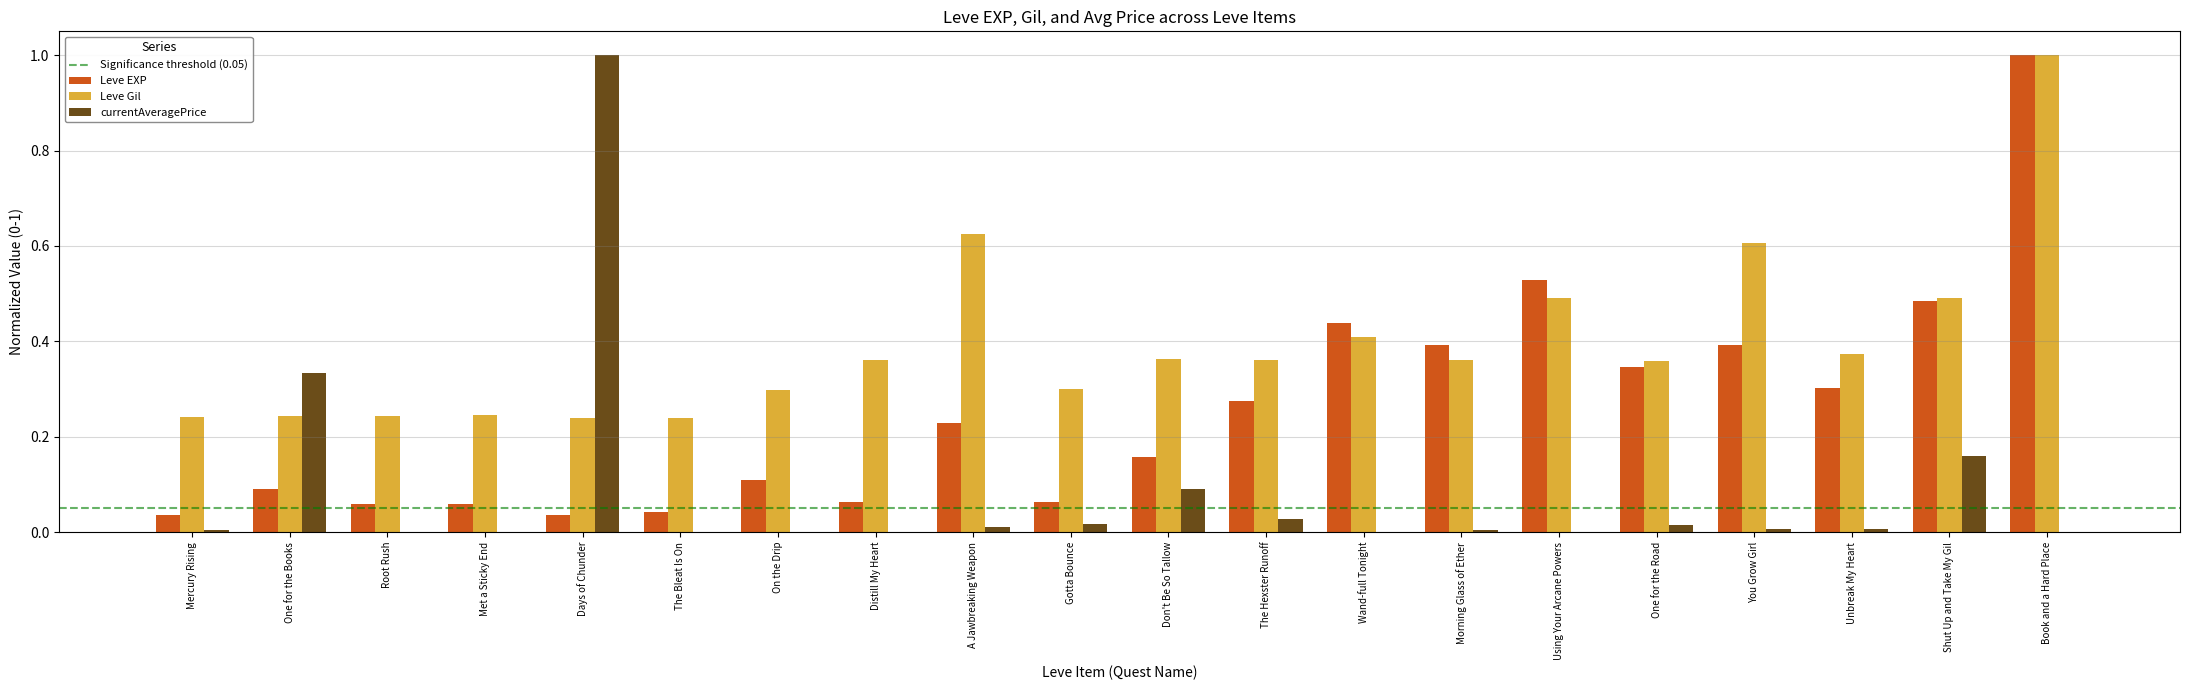

What is the maximum value shown in the chart?

1.0